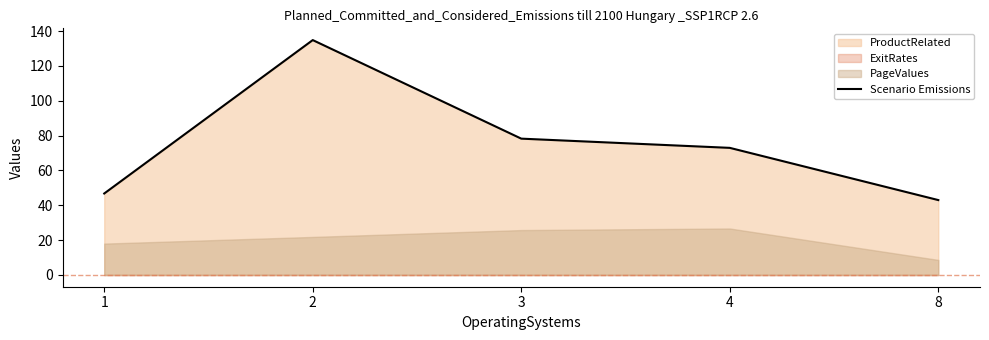

What is the maximum value shown in the chart?

134.9